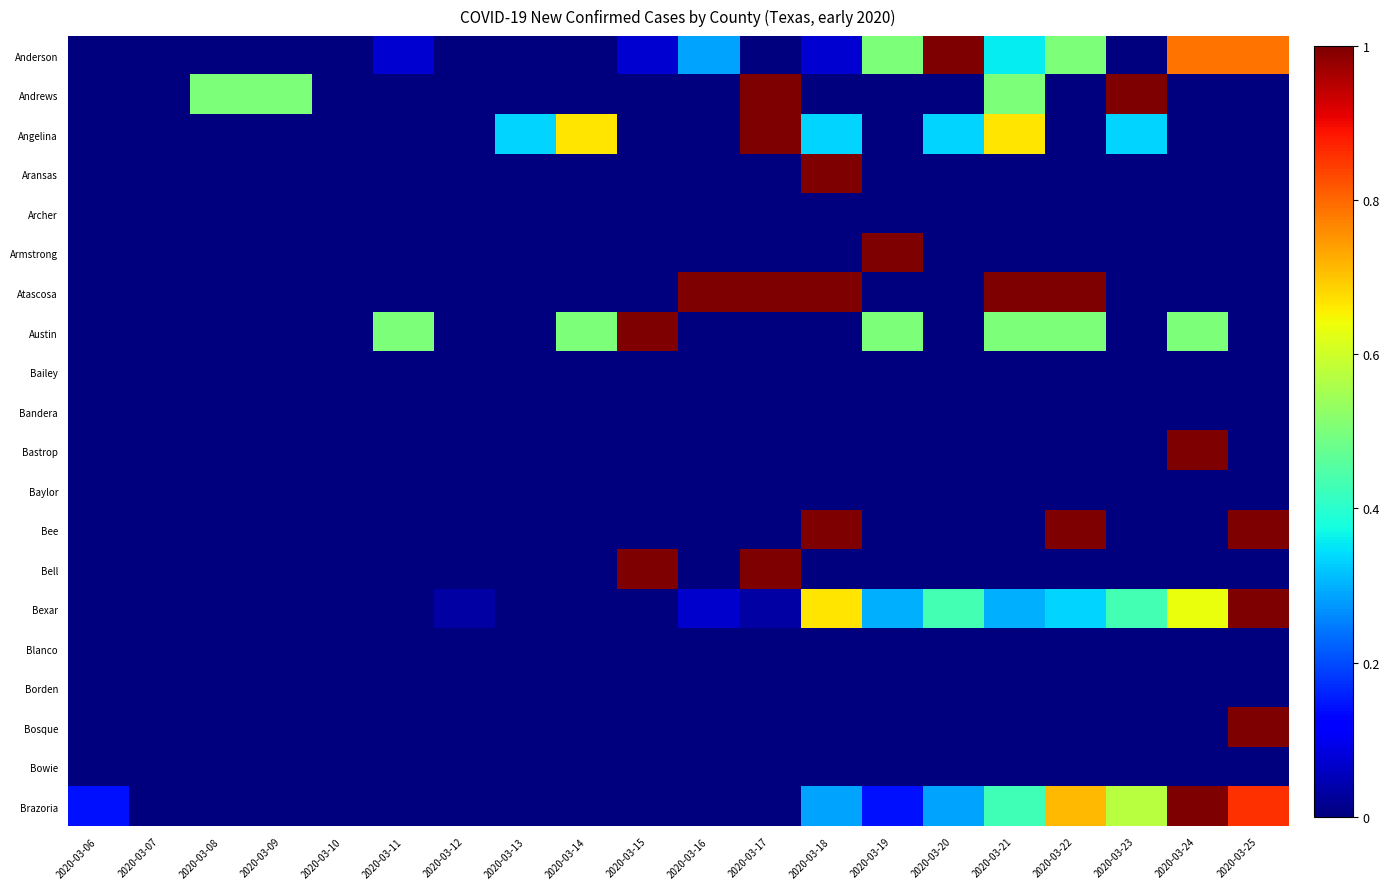

What is the total value across all series at 2020-03-17?

4.0